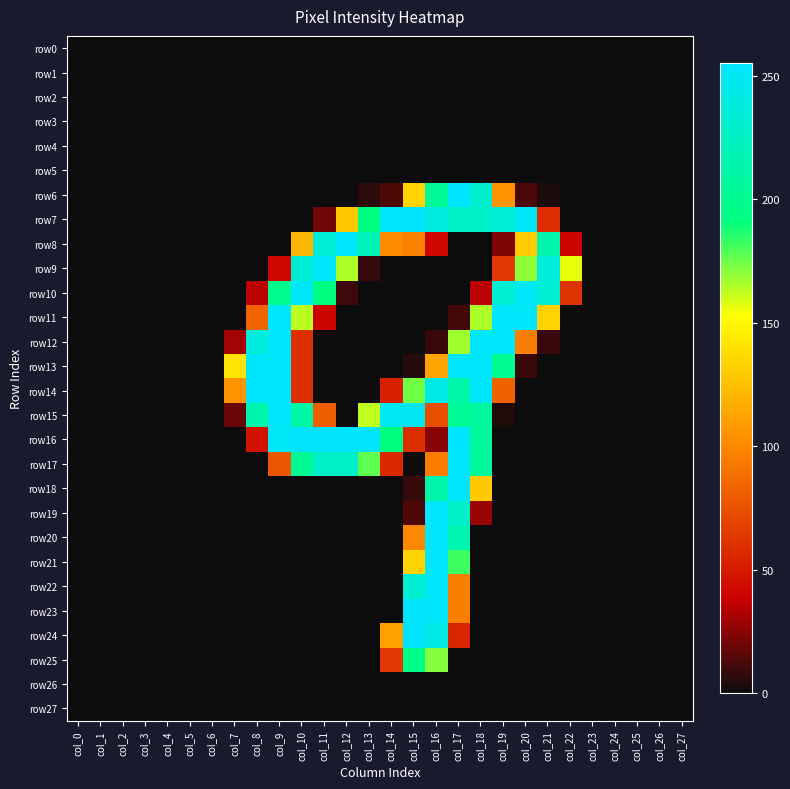

How many categories are shown in the chart?

28